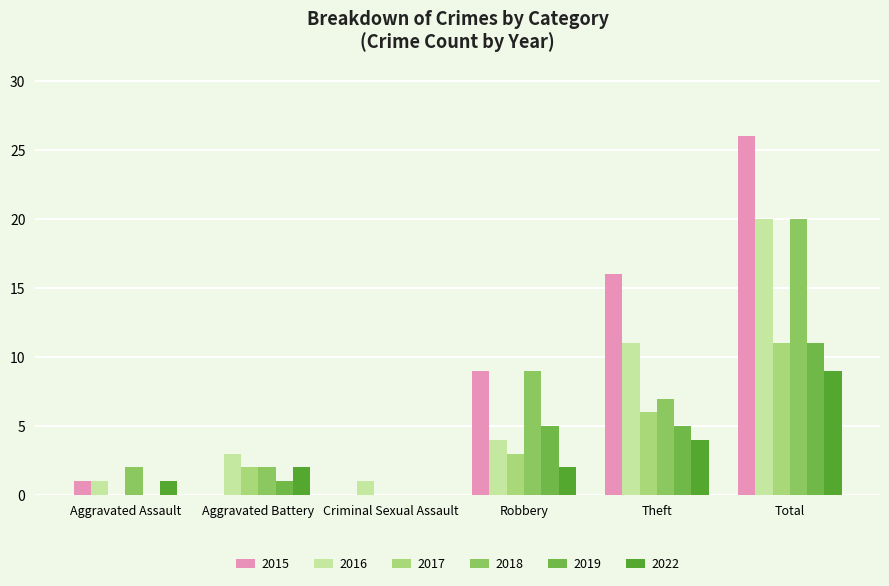

Between Aggravated Assault and Robbery, which series saw the biggest shift?

2015